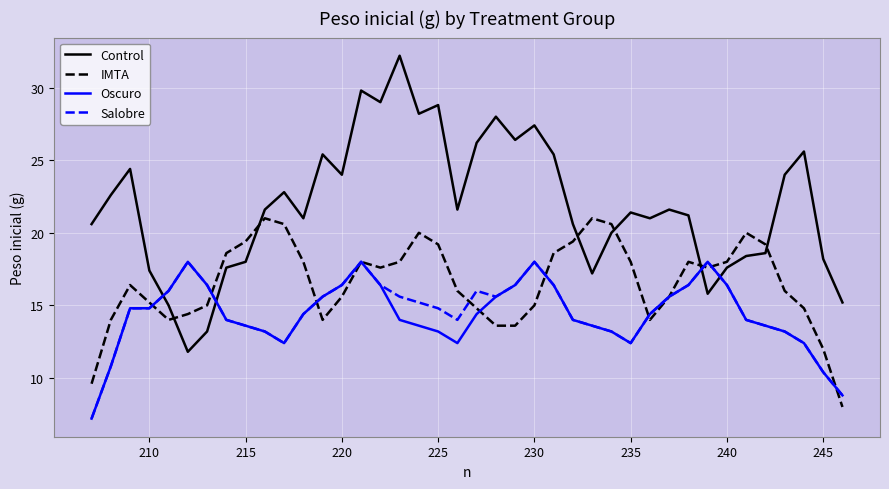

What is the greatest value displayed?

32.2